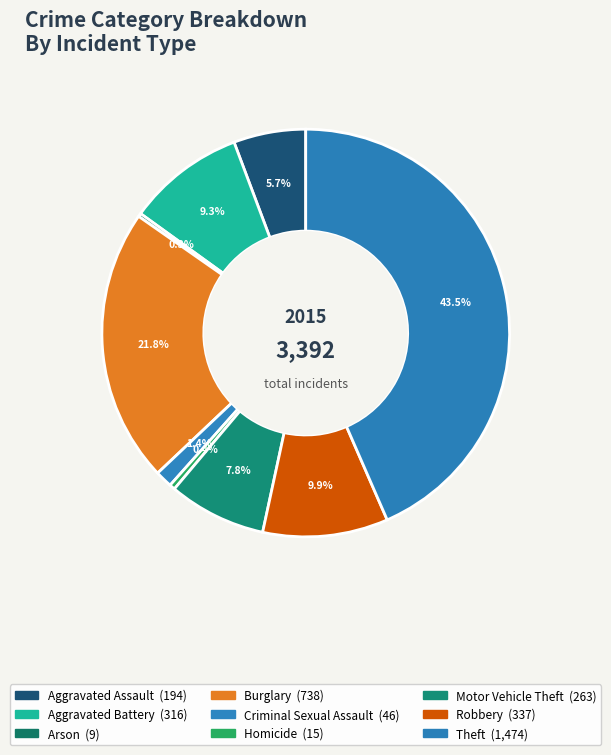

What percentage is the Aggravated Battery slice, to the nearest percent?

9%